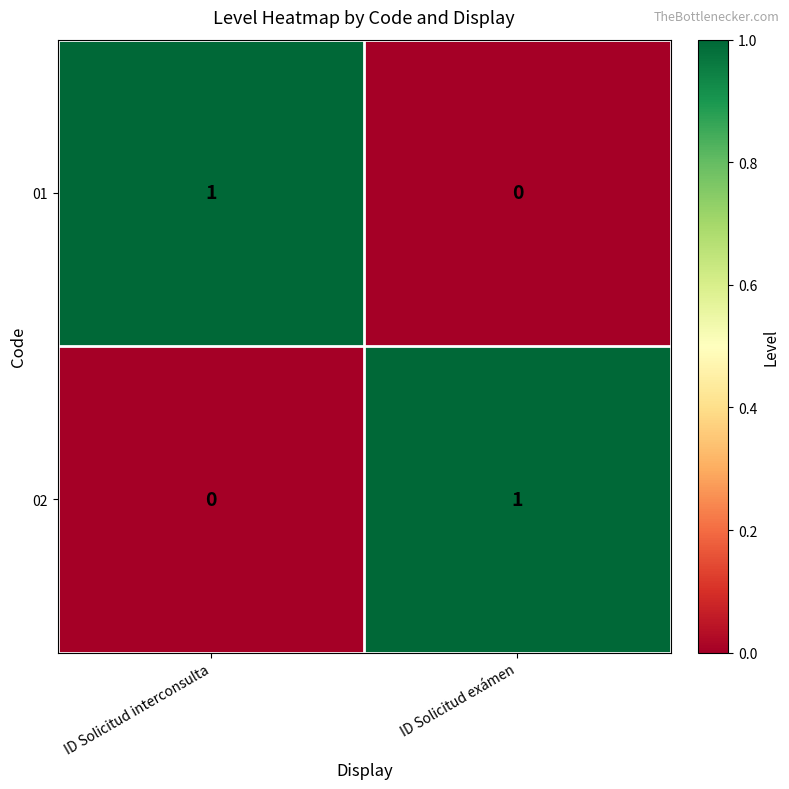

The 01 series shows 0 at ID Solicitud exámen. True or false?

True